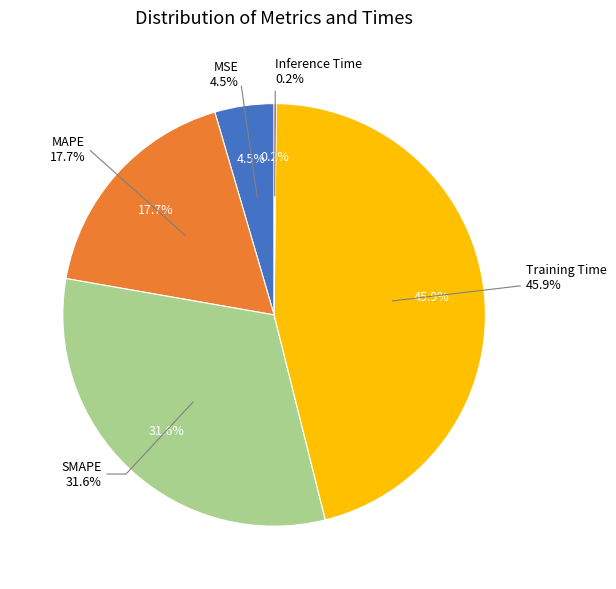

To the nearest percent, what is the average slice percentage?

20%